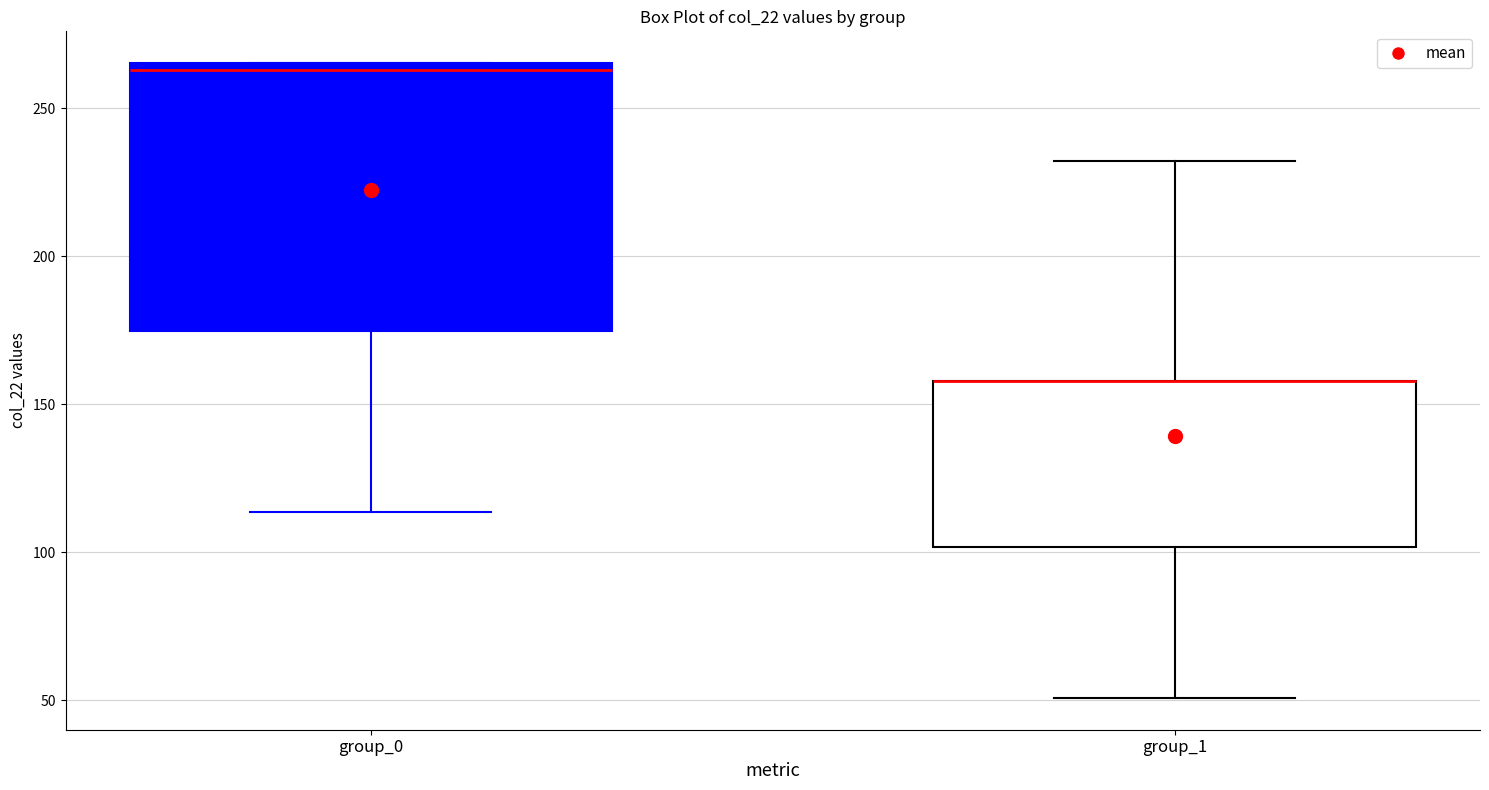

Reading left to right, transcribe this box plot: for each box, give where its median line is, the range the box spans, and where its two whiskers end, as read against the y-axis. The values are not printed on the chart, so give them approximately, as read against the axis.

group_0: median 265 (just below the box's upper edge), box 175 to 265, whiskers 115 to 265
group_1: median 160 (drawn on the box's upper edge), box 100 to 160, whiskers 50 to 230